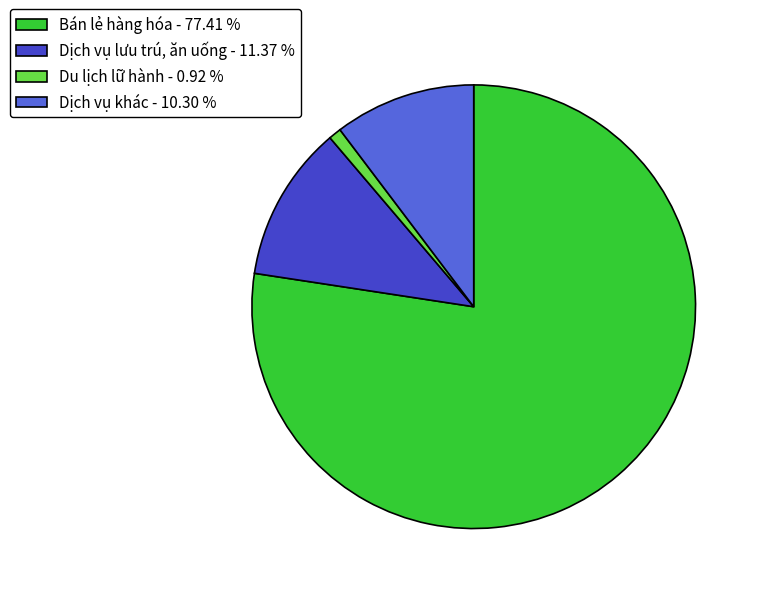

Which slice is the smallest?

Du lịch lữ hành